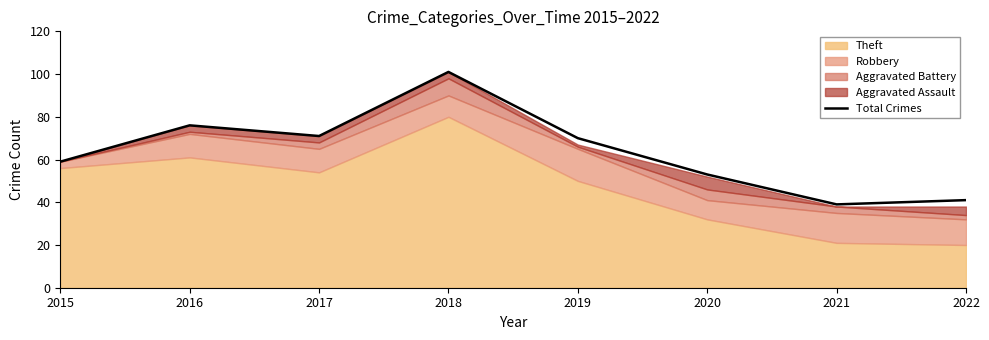

What is the minimum value shown in the chart?

39